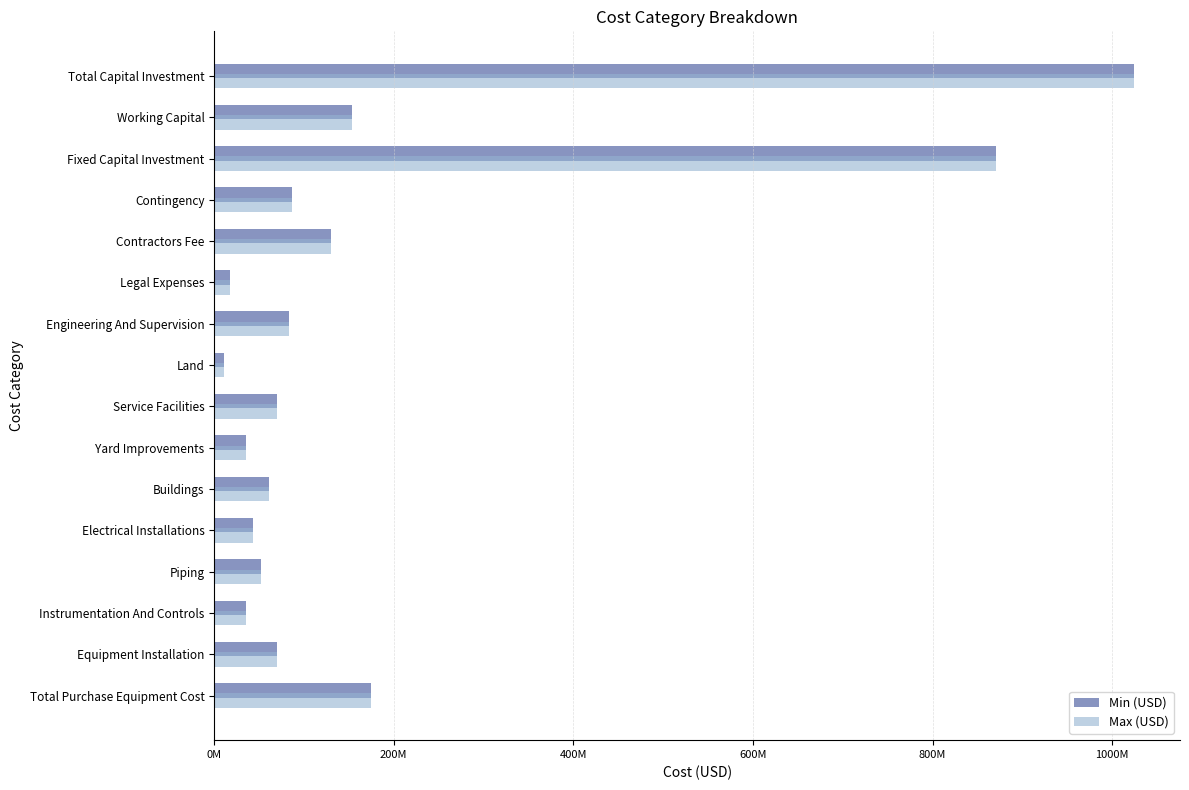

What position from the right is Engineering And Supervision?

7